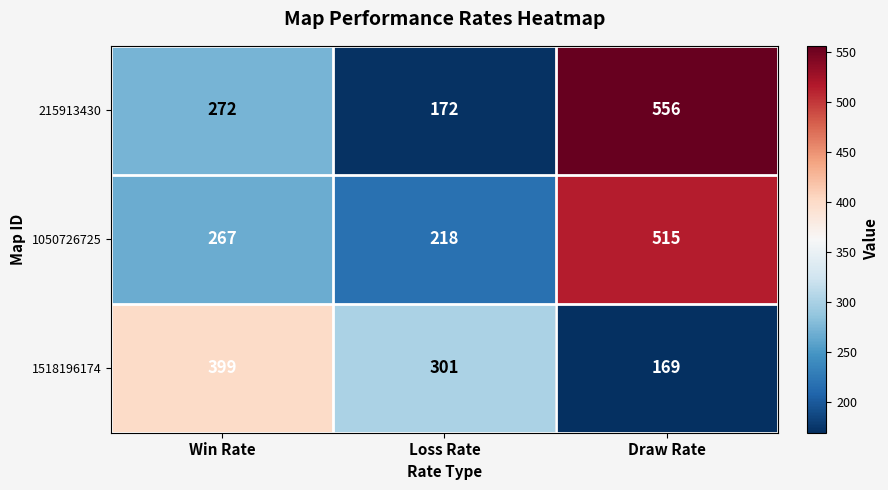

Read the 1518196174 value at Draw Rate, to the nearest 5.

170